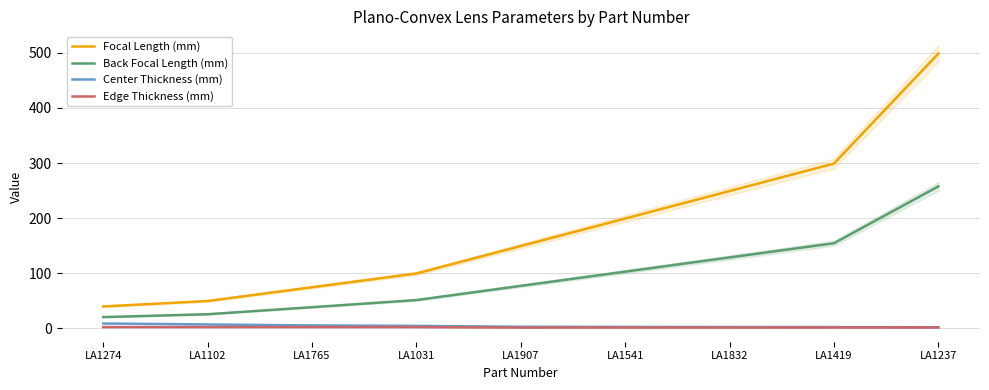

At which category does the chart reach its minimum across all series?

LA1907